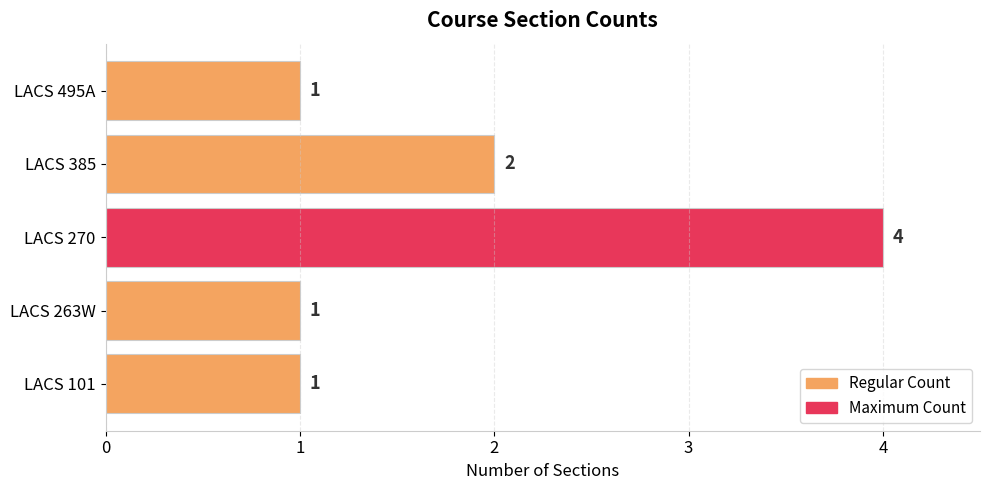

Reading bottom to top, extract all data points from this chart.

LACS 101=1	LACS 263W=1	LACS 270=4	LACS 385=2	LACS 495A=1